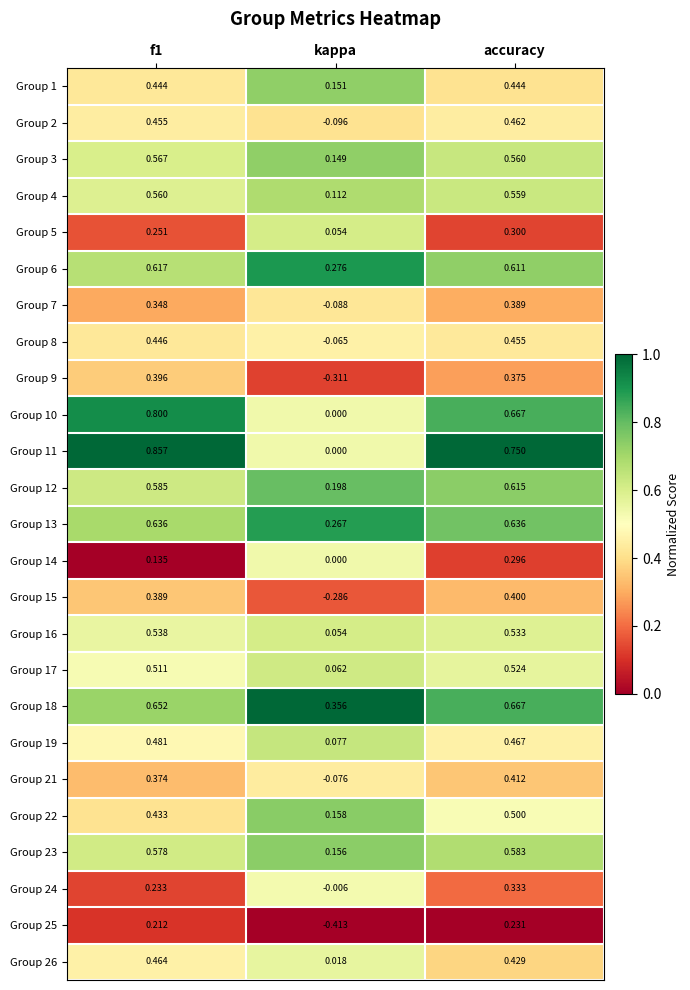

Which series changed the most between kappa and accuracy?

Group 11